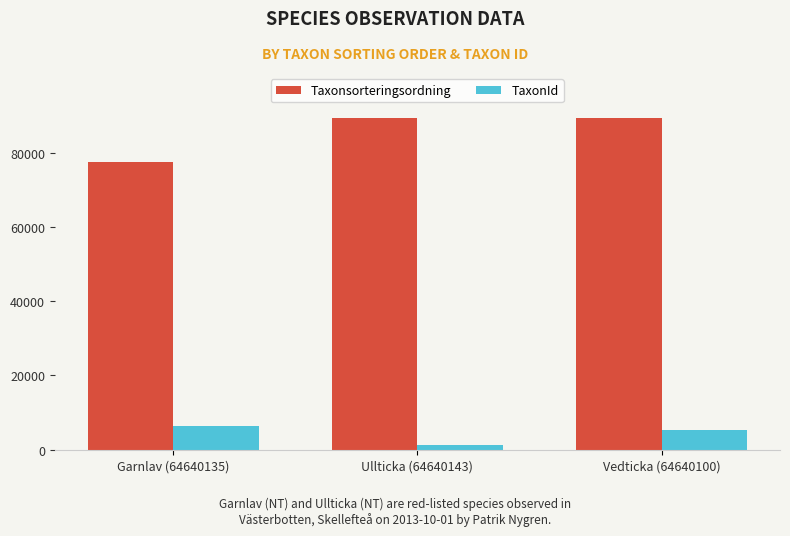

Is the value of Taxonsorteringsordning at Ullticka (64640143) greater than the value of TaxonId at Garnlav (64640135)?

Yes